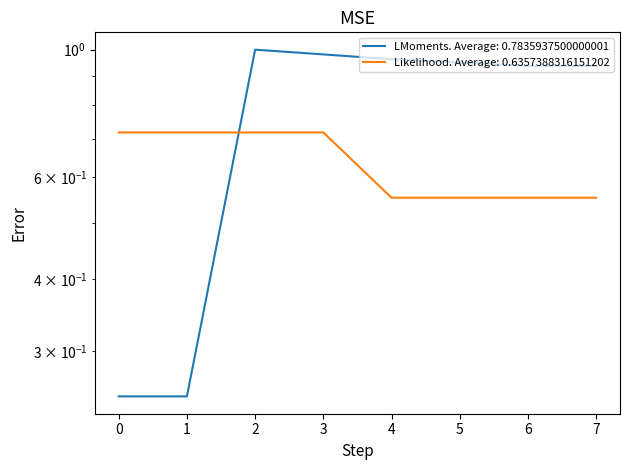

At 5, list the series in order from largest to smallest.

col_1, col_2